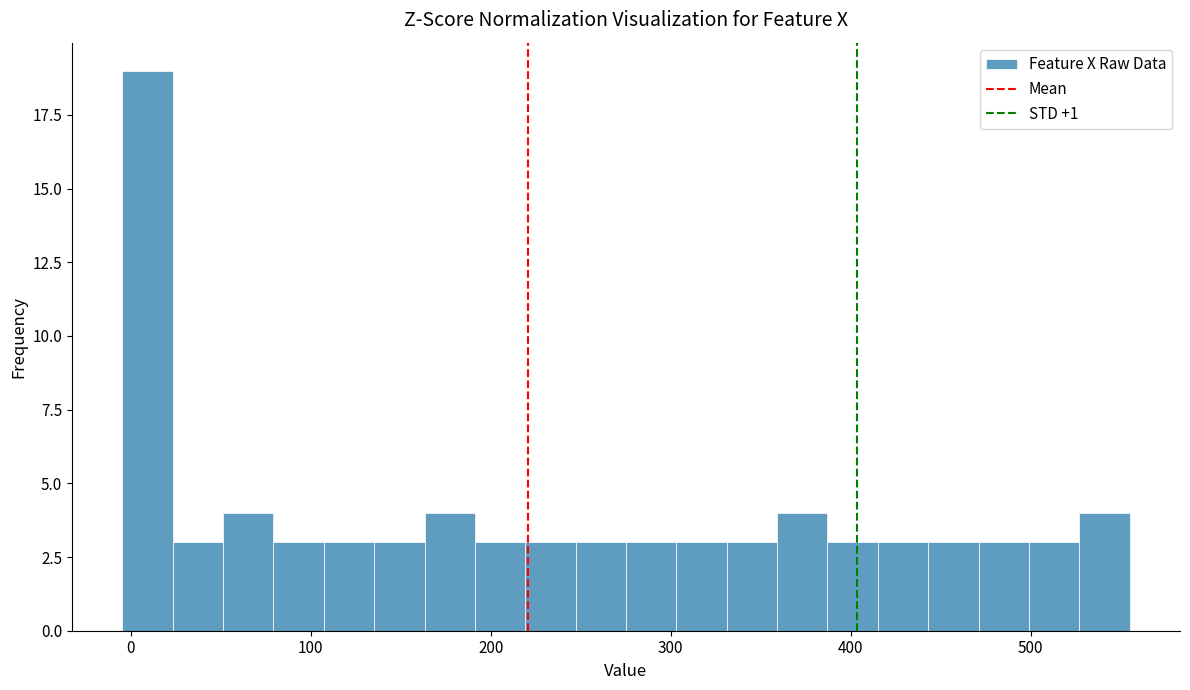

Read against the x-axis, roughly where is the centre of the tallest bar?

10